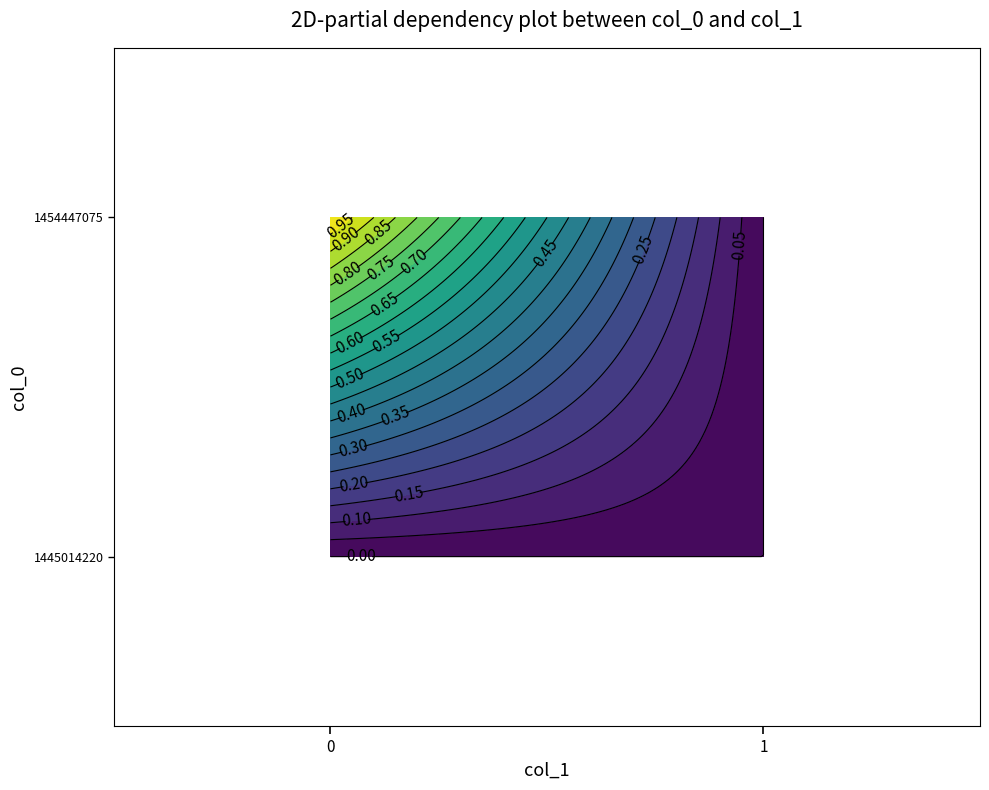

The value of row_0 at 0 is 0. True or false?

True